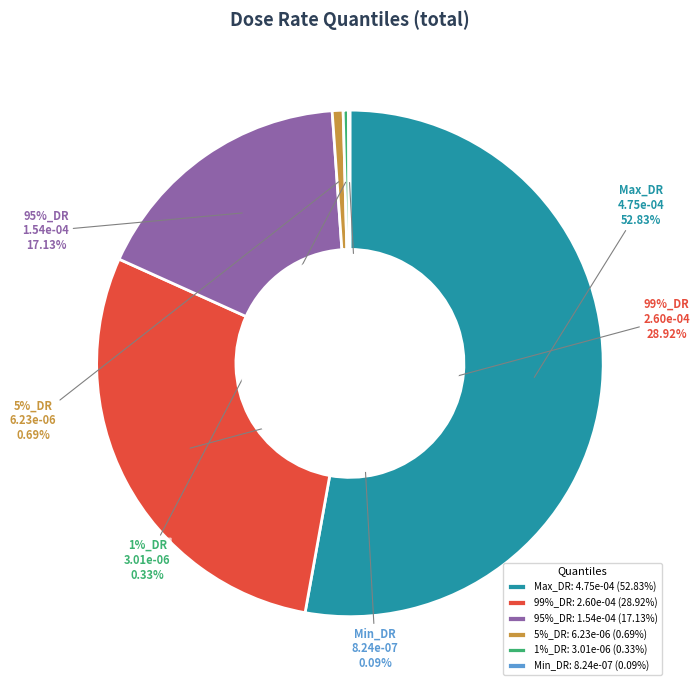

Combined, do 1%_DR and Max_DR account for over 50%?

Yes